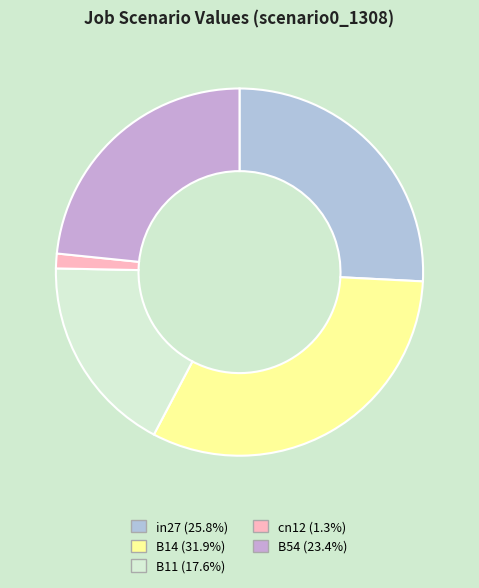

Count the number of slices in the pie.

5